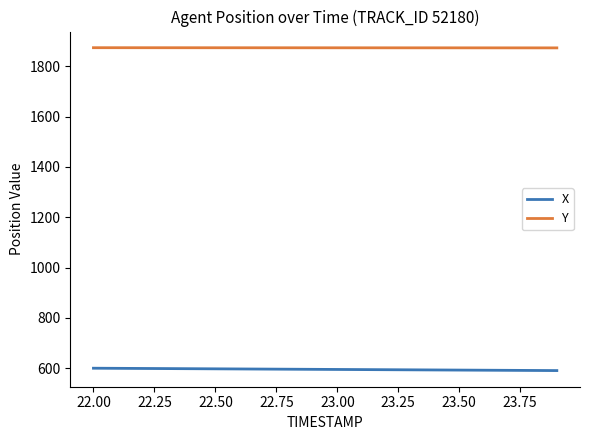

Which series has the largest total across all categories?

Y